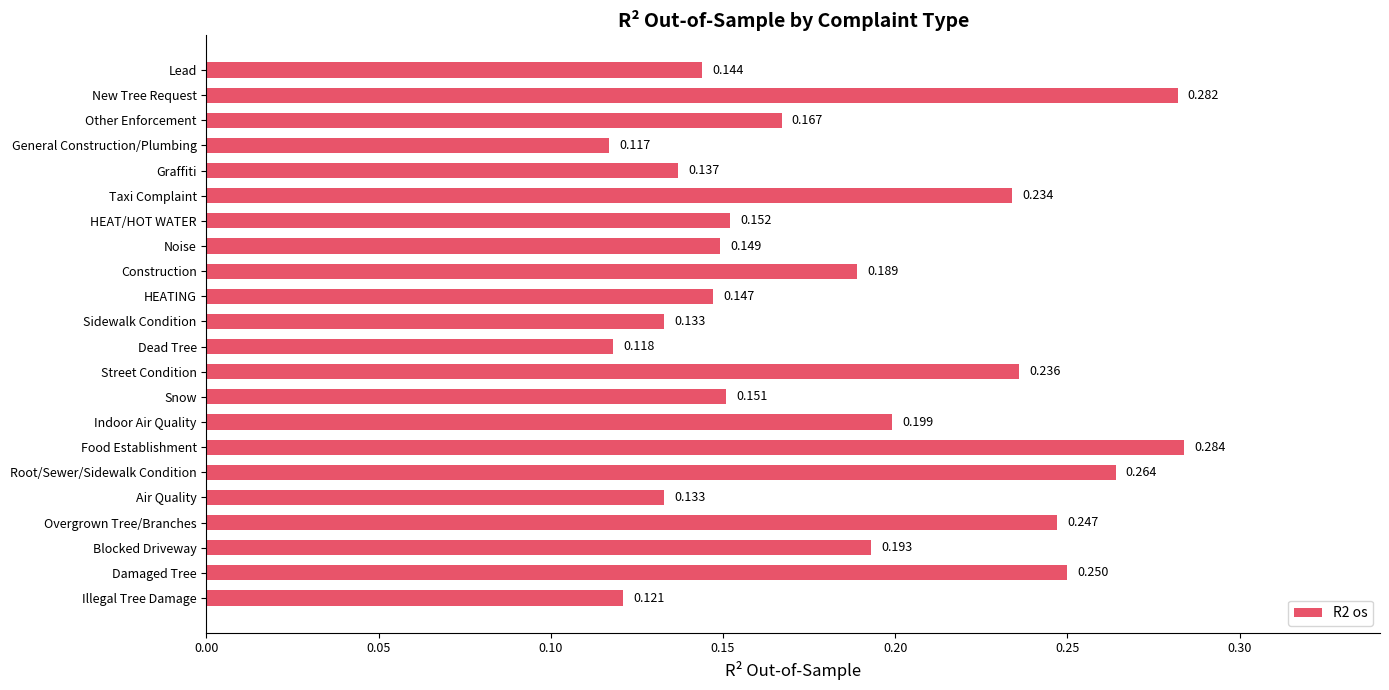

What is the label of the 22nd bar from the top?

Illegal Tree Damage